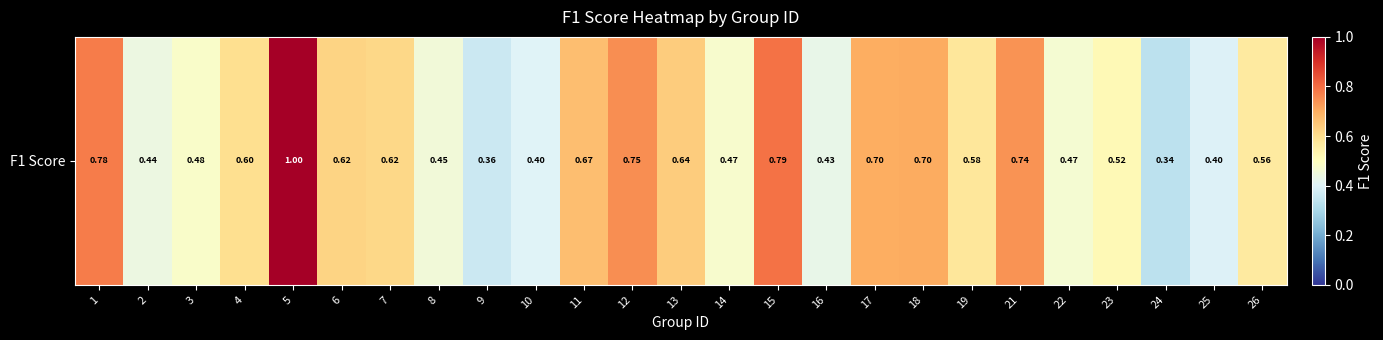

What is the sum of all values?

14.5